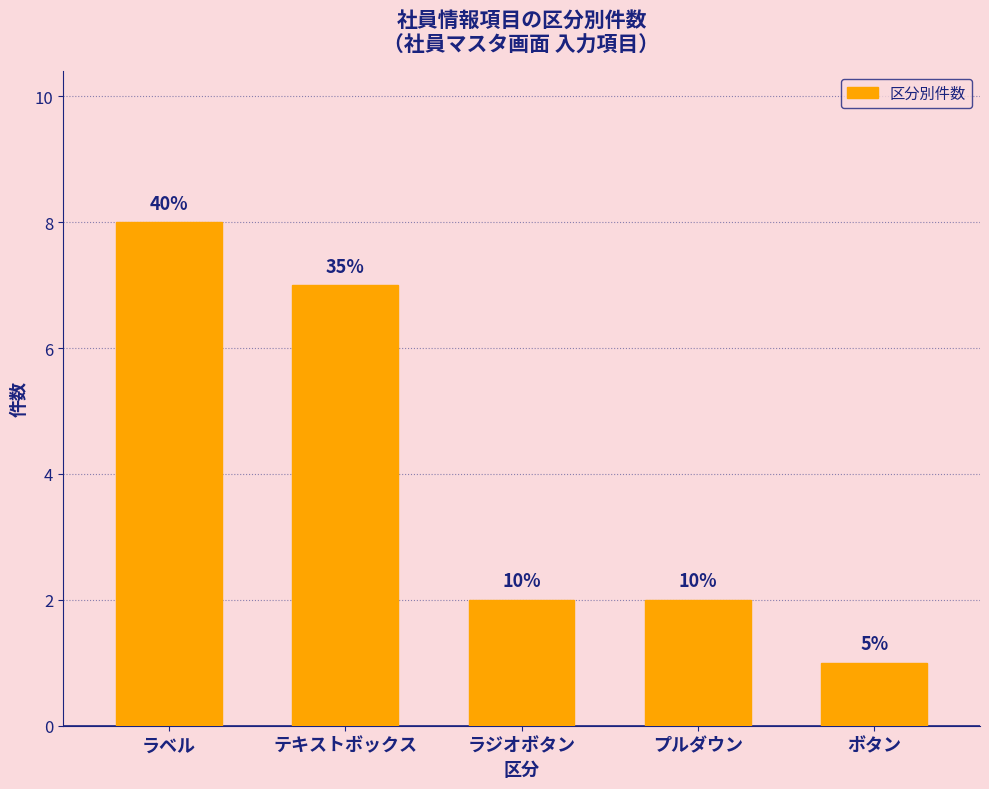

The value at ボタン is 1. True or false?

True